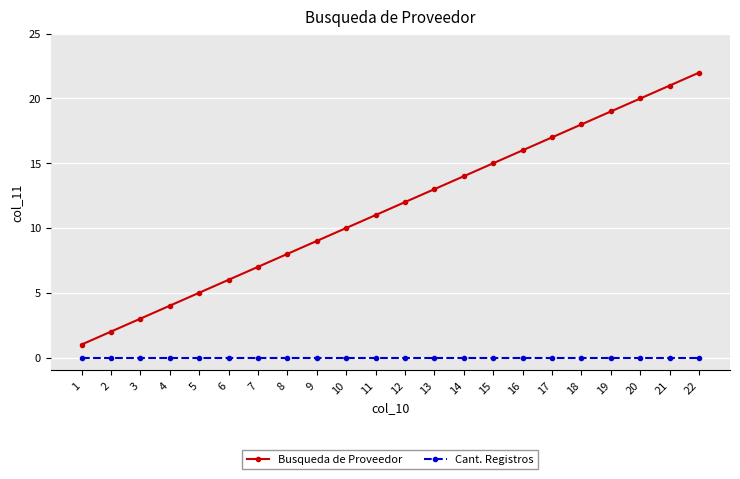

True or false: Busqueda de Proveedor and Cant. Registros cross at least once.

False